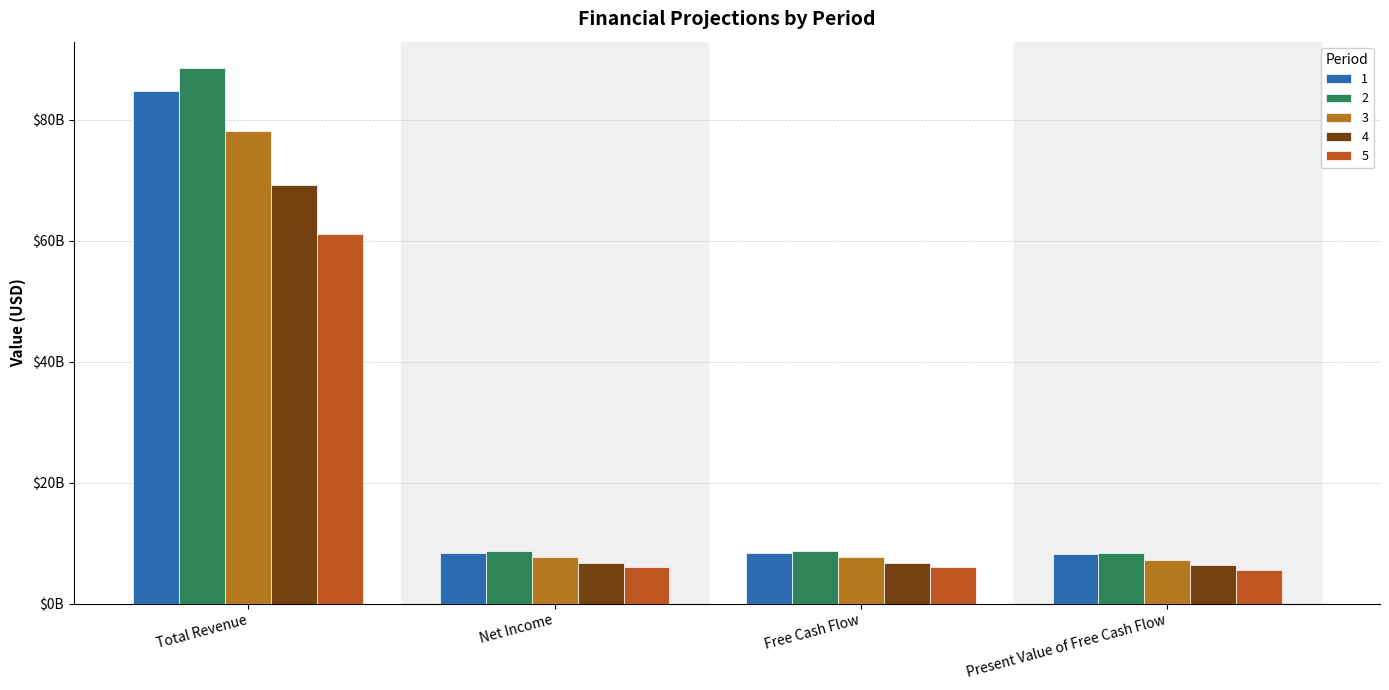

Are the bars grouped side by side (vs. stacked)?

Yes